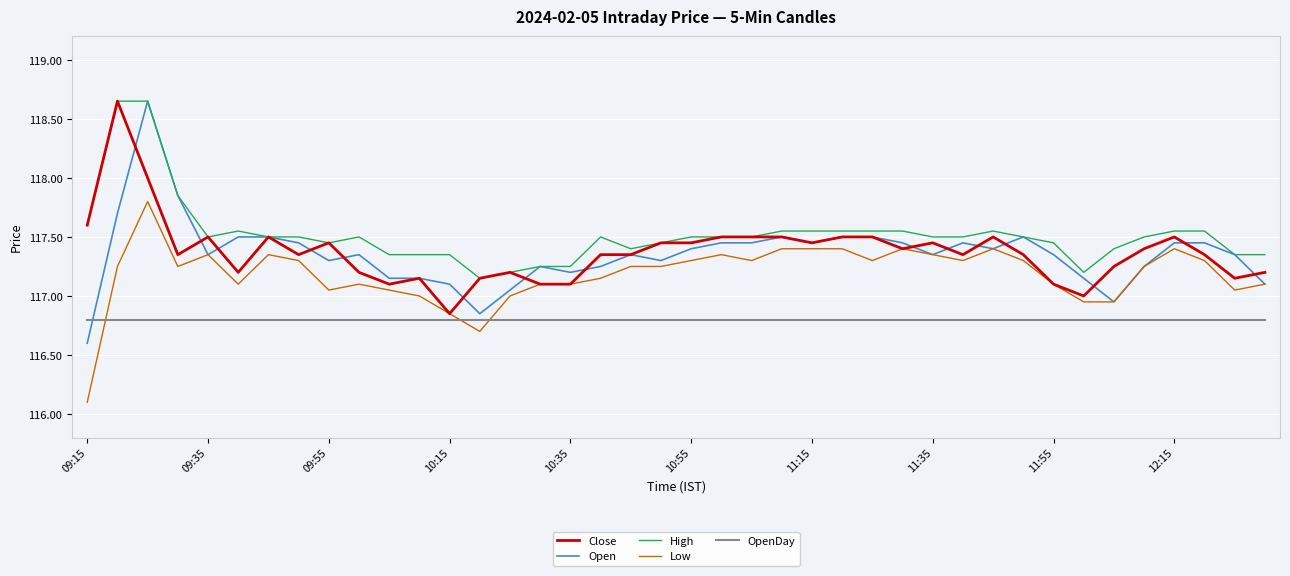

What is the lowest value of the Open series?

116.6